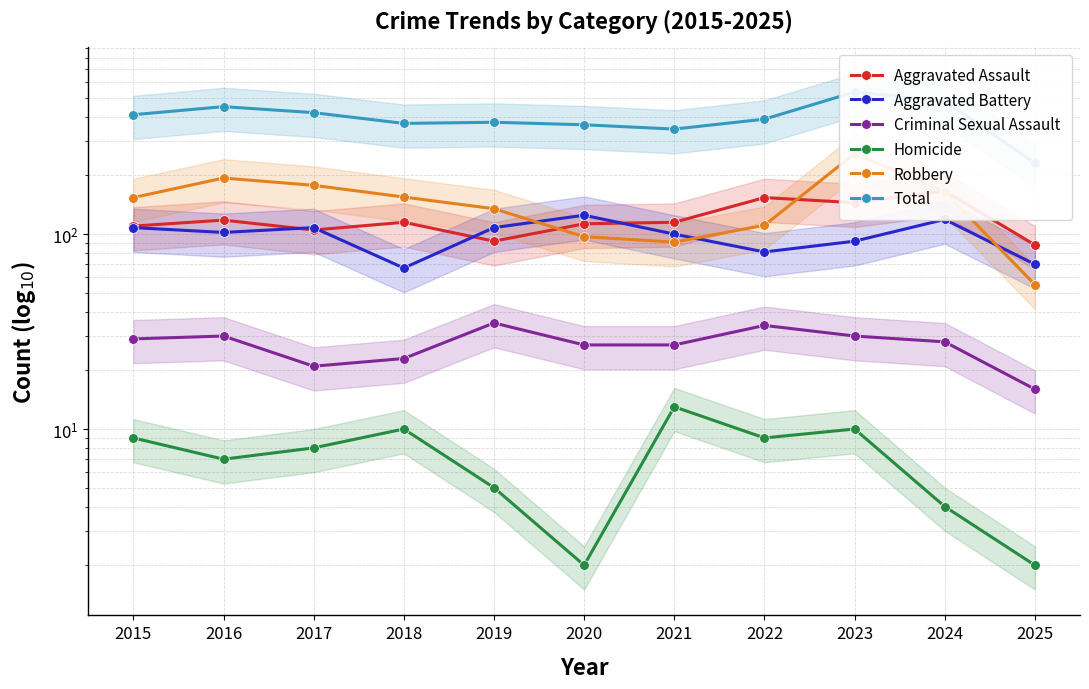

The Homicide series shows 11 at 2016. True or false?

False